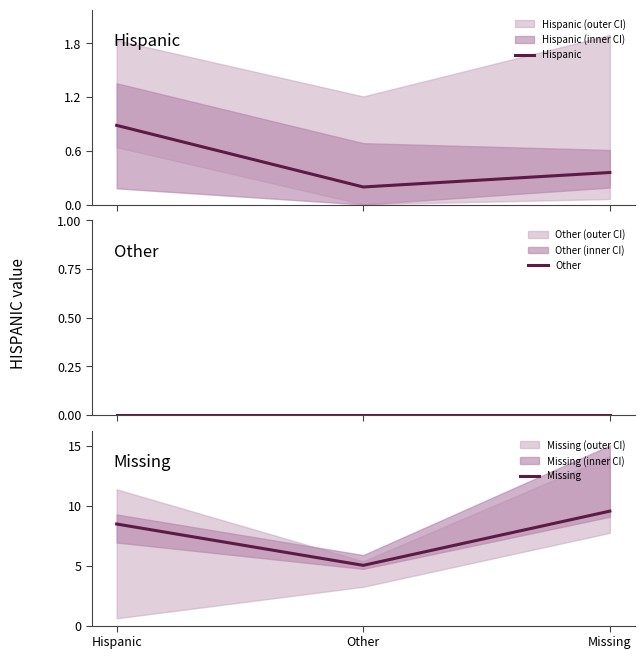

Between Other and Missing, which series saw the biggest shift?

Missing